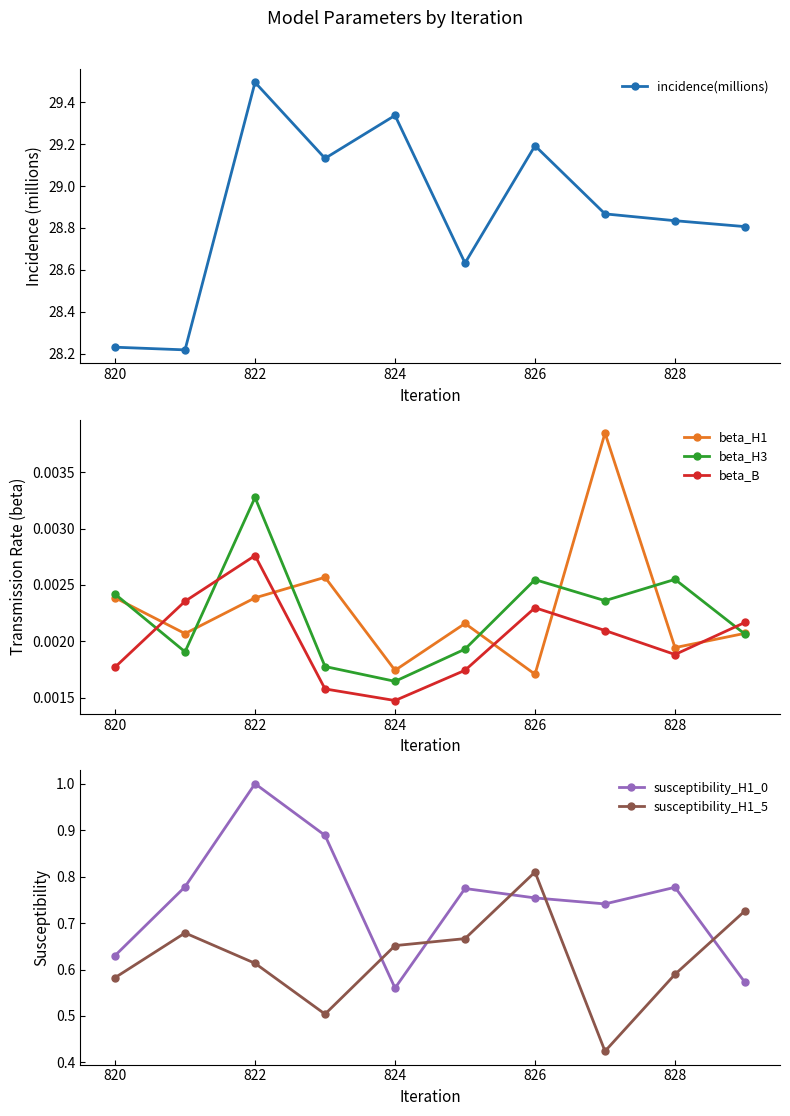

How many distinct data groups are displayed?

6